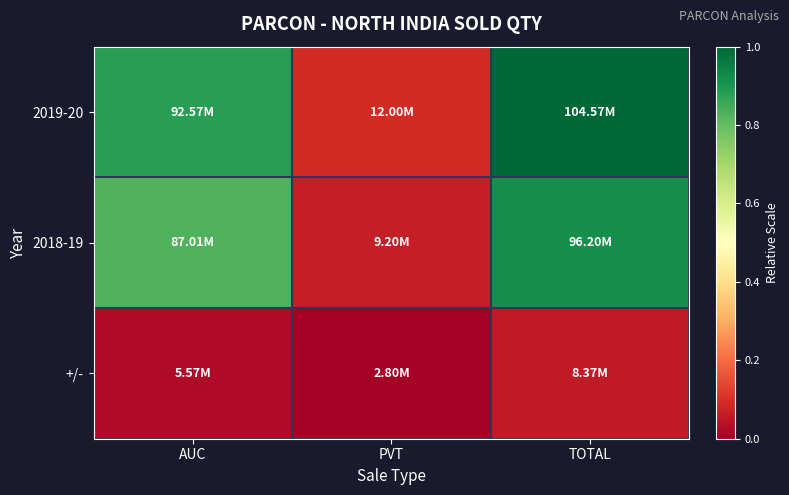

Reading right to left, transcribe all the data shown in this chart.

2019-20: TOTAL=1.0	PVT=0.1	AUC=0.9
2018-19: TOTAL=0.9	PVT=0.1	AUC=0.8
+/-: TOTAL=0.1	PVT=0.0	AUC=0.0